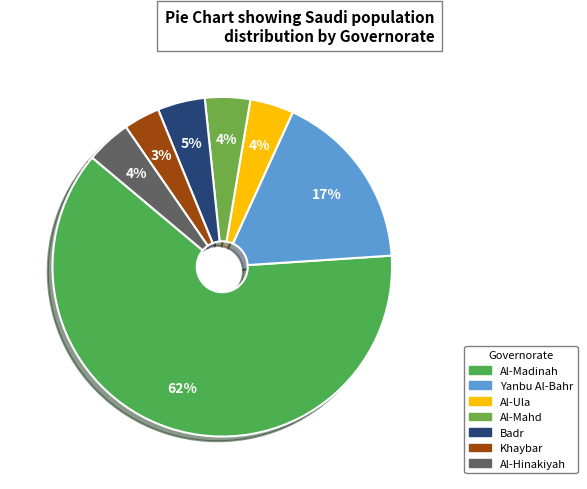

Which slice represents more than half of the pie?

Al-Madinah